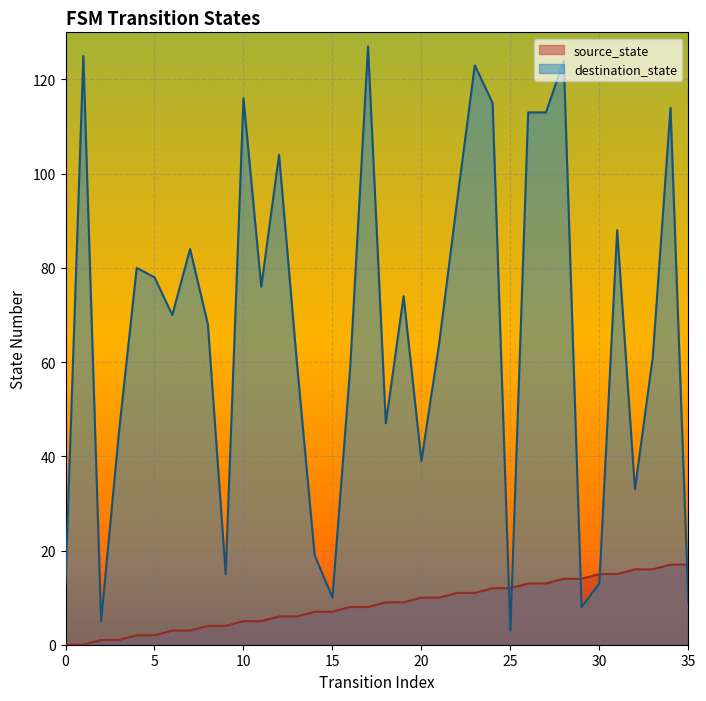

Between 28 and 12, which is larger?

28